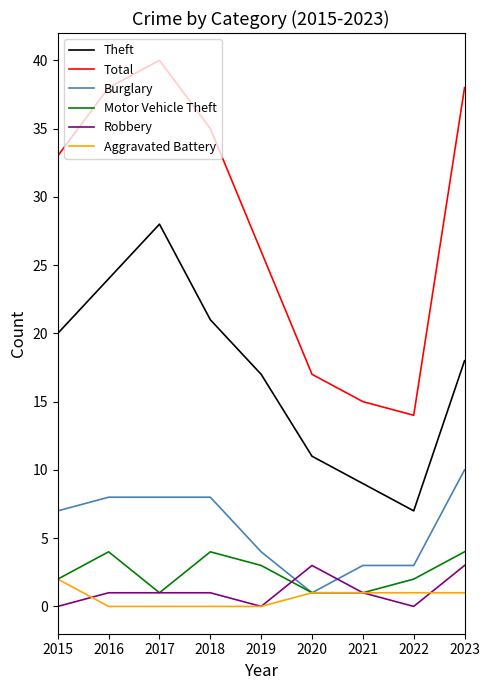

At 2023, list the series in order from smallest to largest.

Aggravated Battery, Robbery, Motor Vehicle Theft, Burglary, Theft, Total